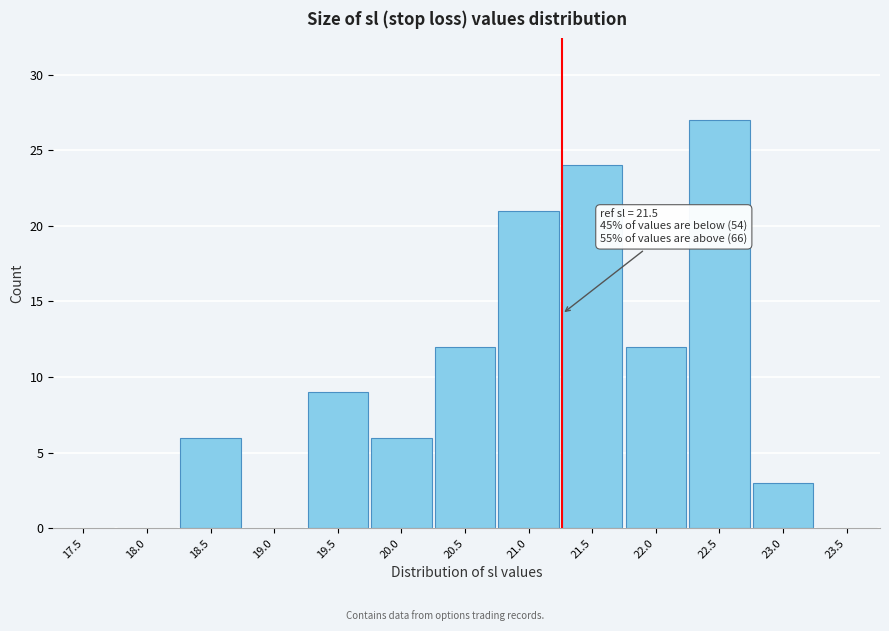

Reading left to right, what are all the values shown in this chart?

17.5=0	18.0=0	18.5=6	19.0=0	19.5=9	20.0=6	20.5=12	21.0=21	21.5=24	22.0=12	22.5=27	23.0=3	23.5=0